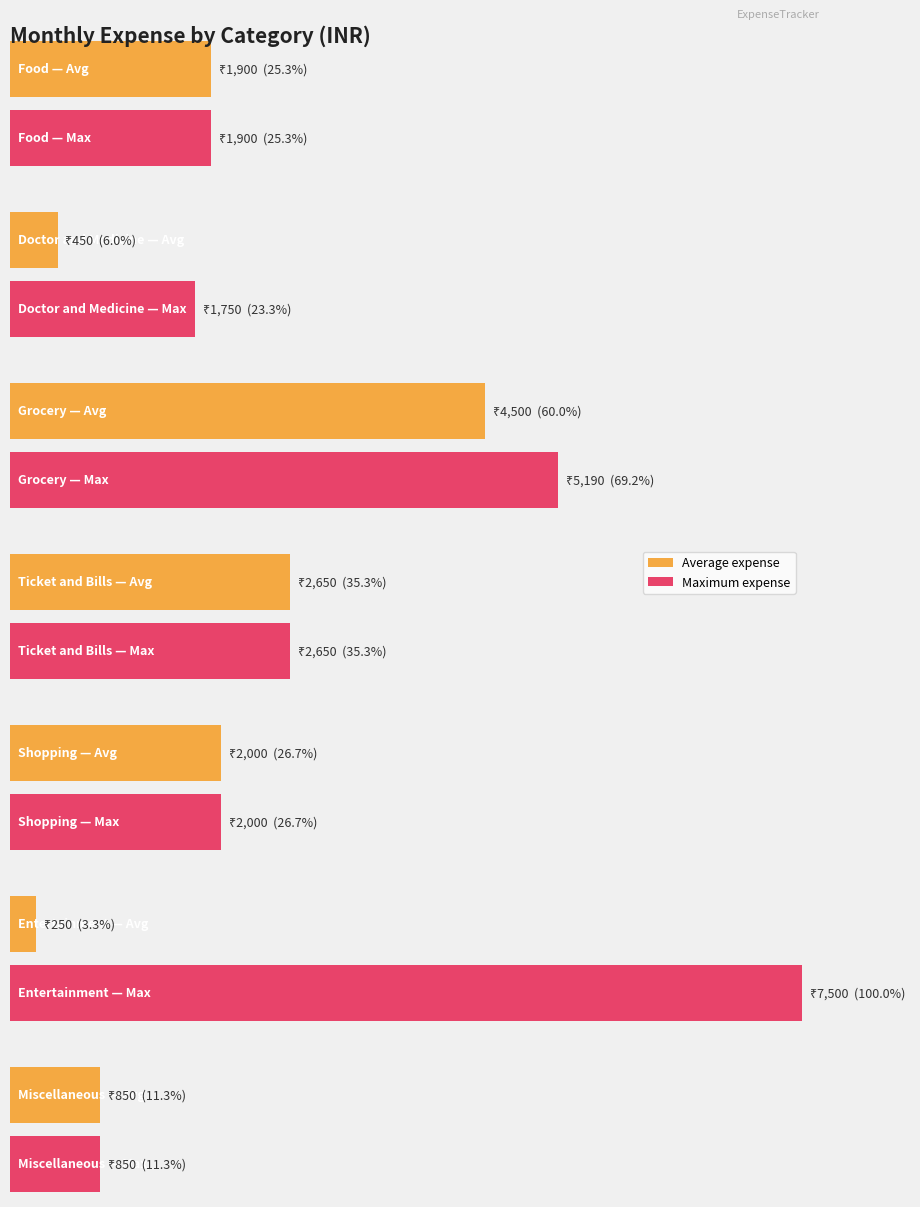

The value of March at Entertainment is 387. True or false?

False